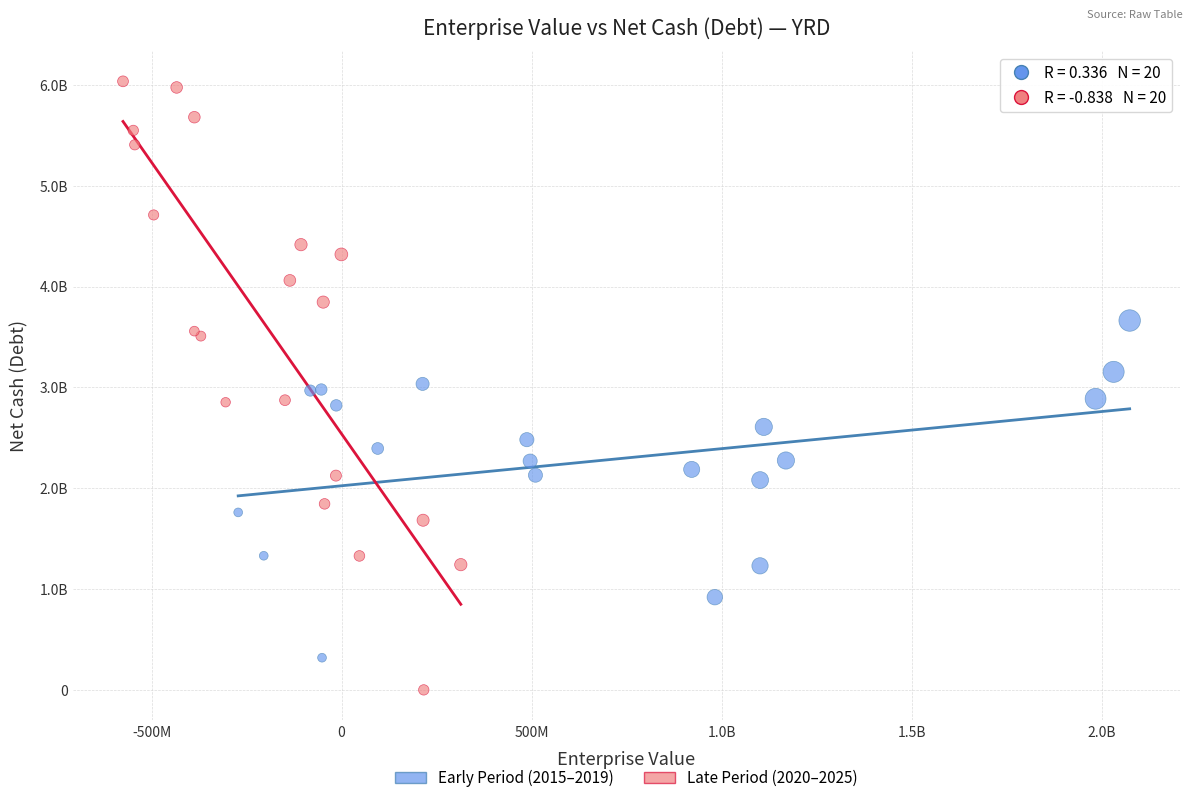

Which series contains the highest Y value?

Late Period (2020–2025)